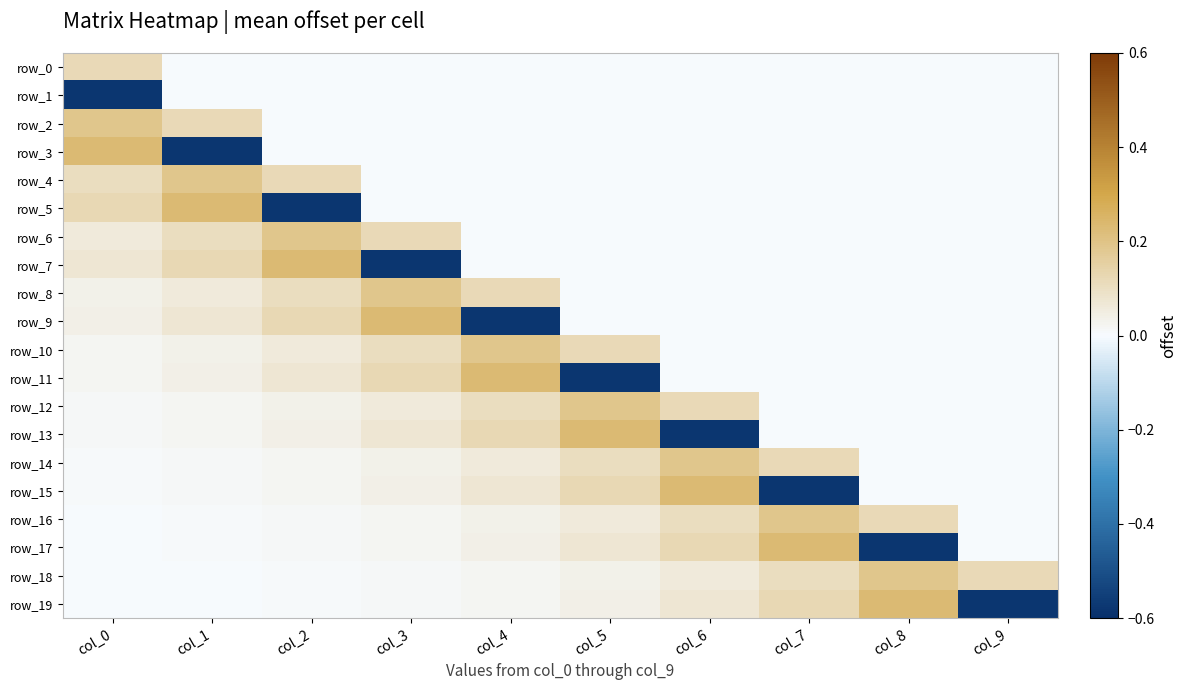

True or false: row_1 has a value of -0.2 at col_7.

False